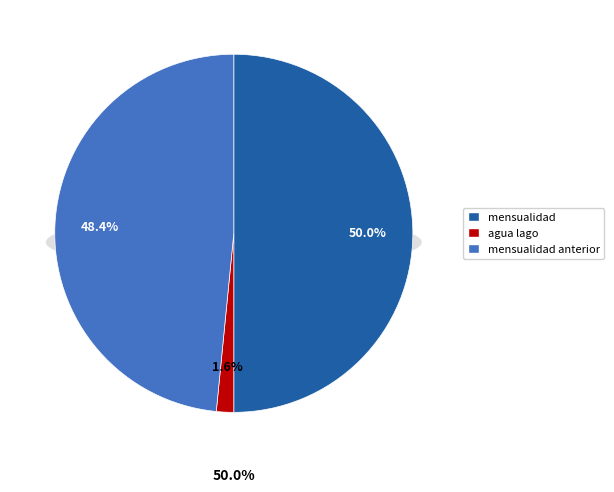

How many slices are in this pie chart?

3